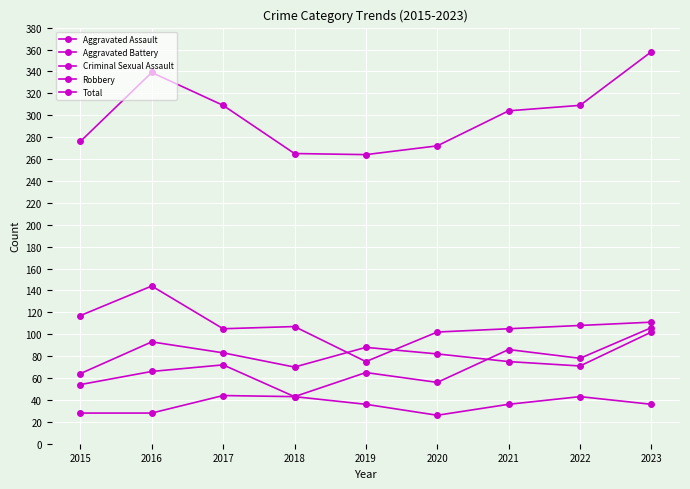

What is the sum of all Aggravated Battery values?

728